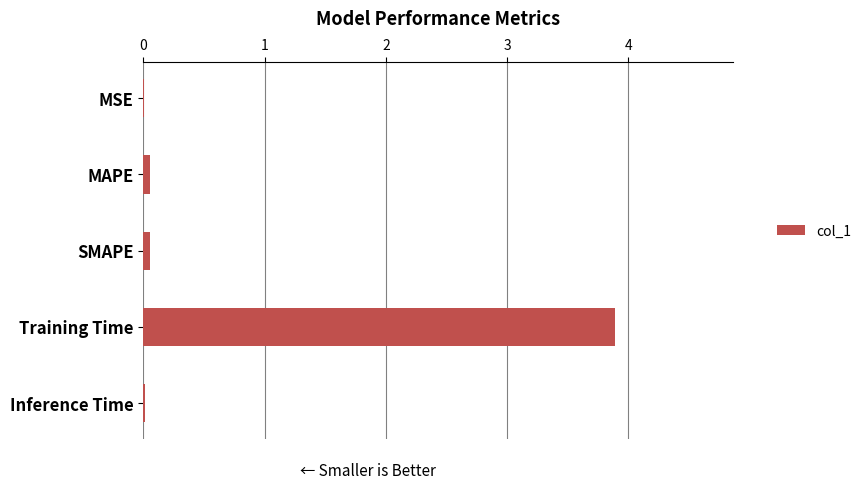

Which category has the highest value across all series?

Training Time